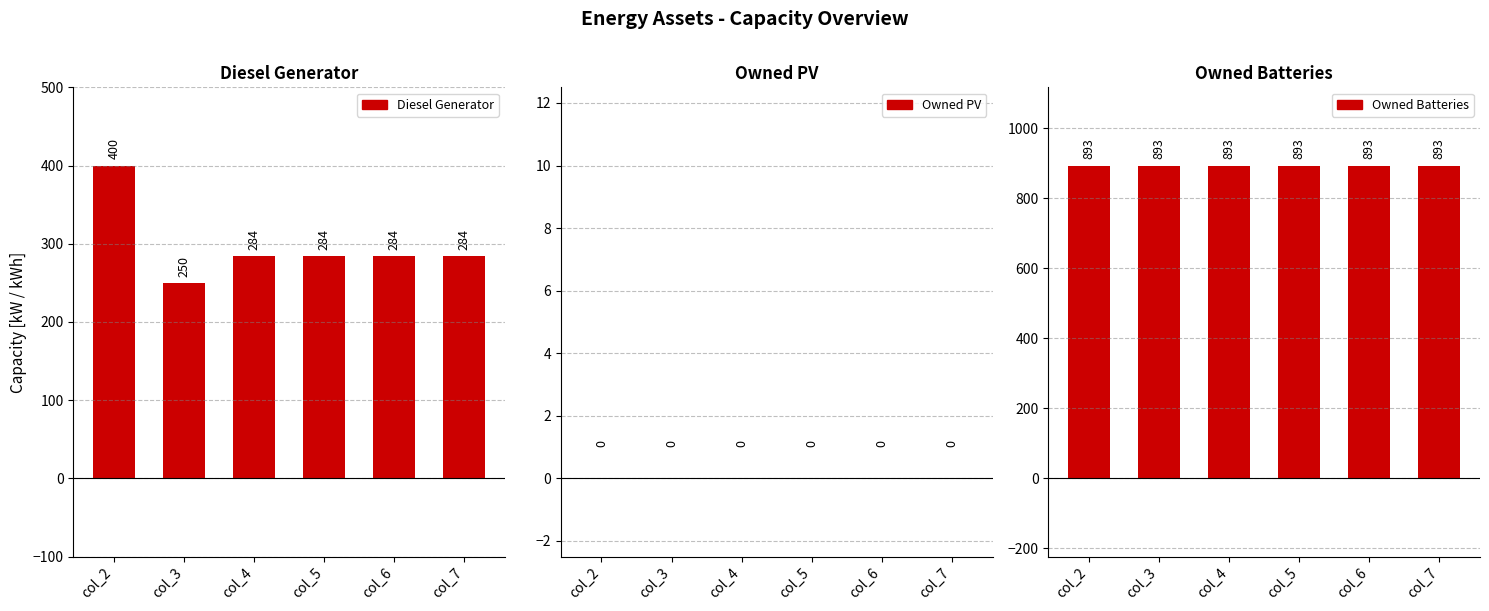

What is the spread (max minus min) of values at col_4?

893